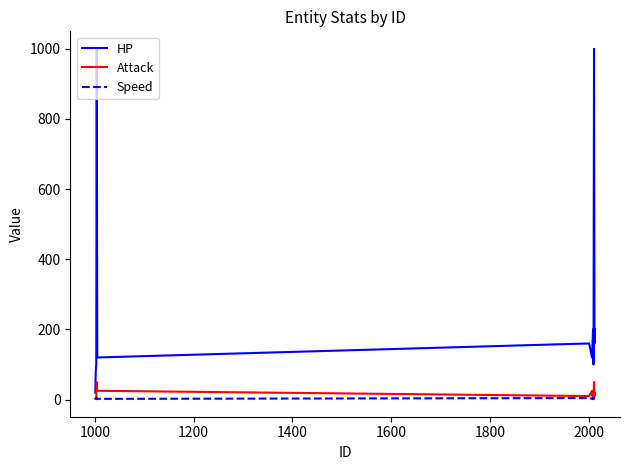

List the series in order of their peak value, highest first.

HP, Attack, Speed